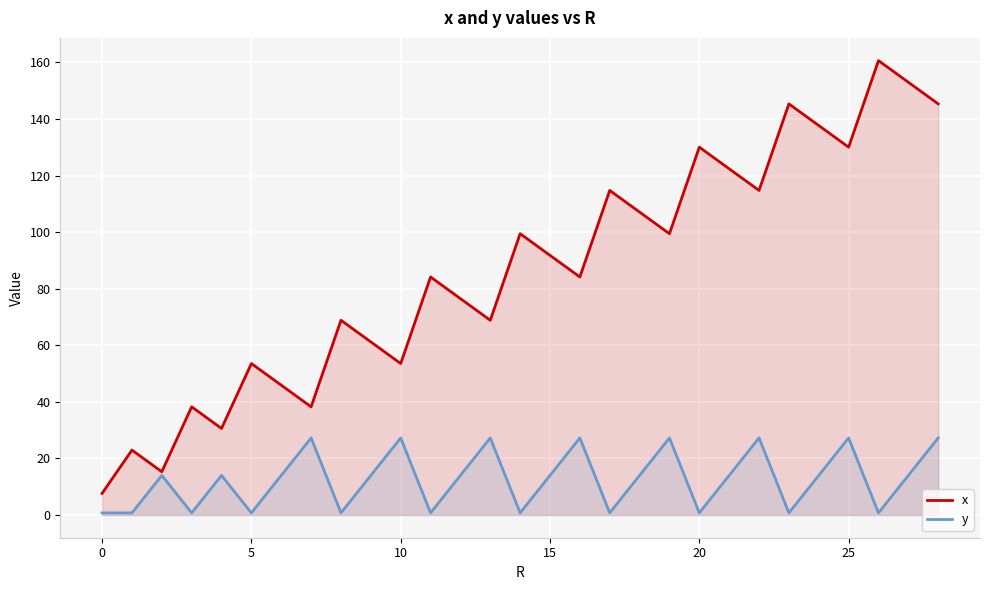

True or false: y has more than 0 points higher than both neighbors.

True